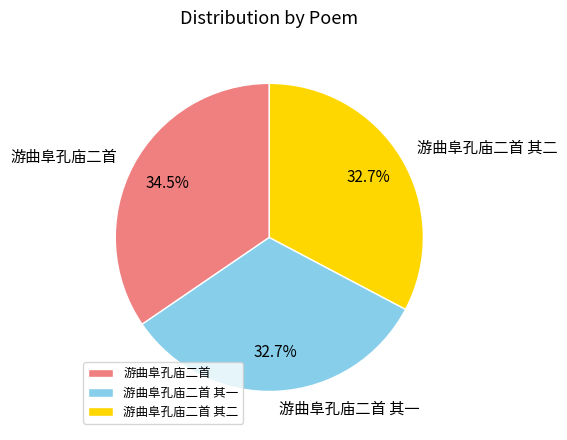

Does any single category account for the majority?

No